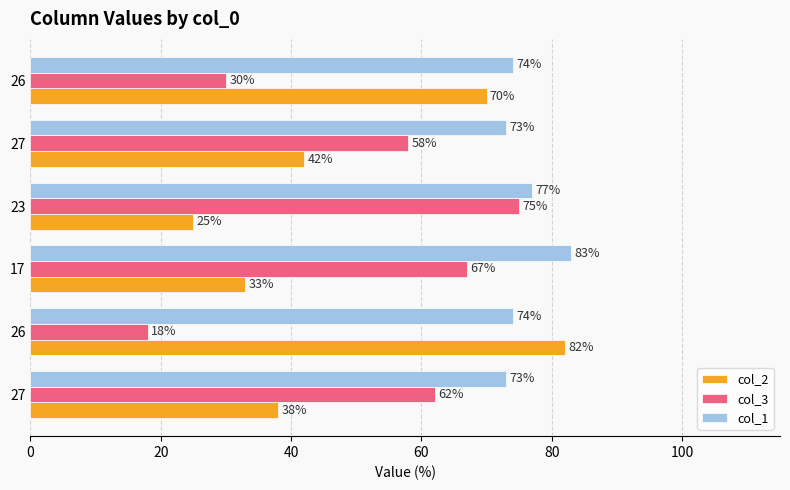

What are all the series names shown in the legend?

col_2, col_3, col_1